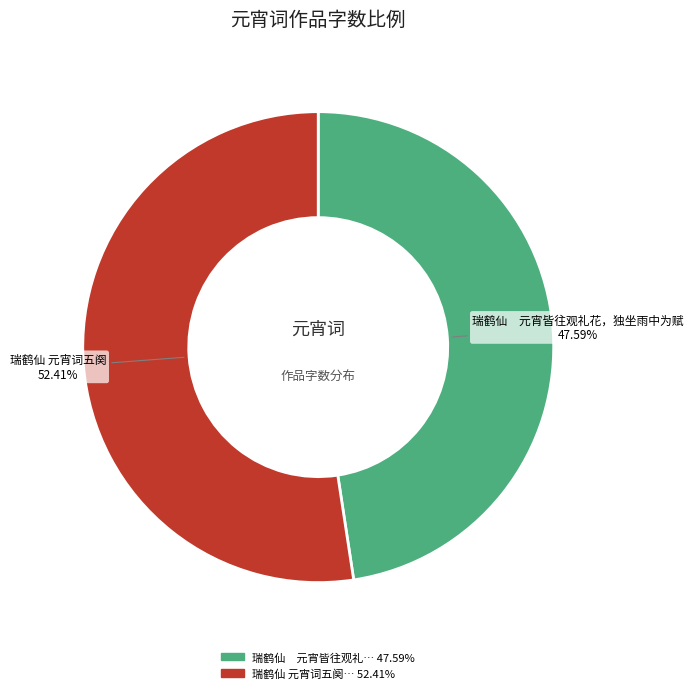

Is there any slice that represents more than half of the pie?

Yes